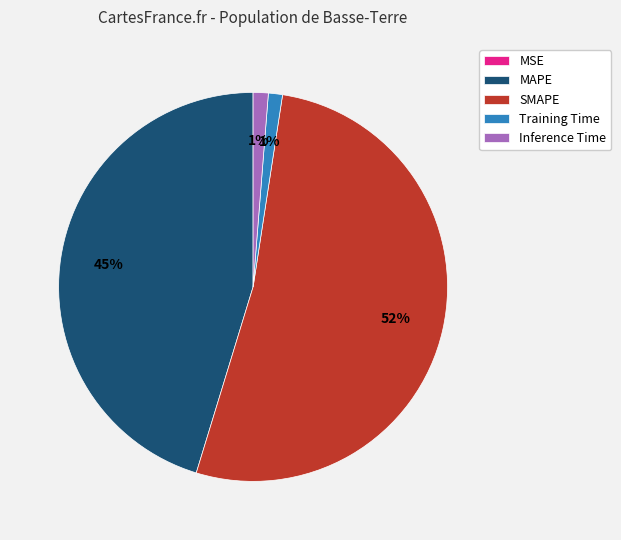

To the nearest percent, what is the average slice percentage?

20%